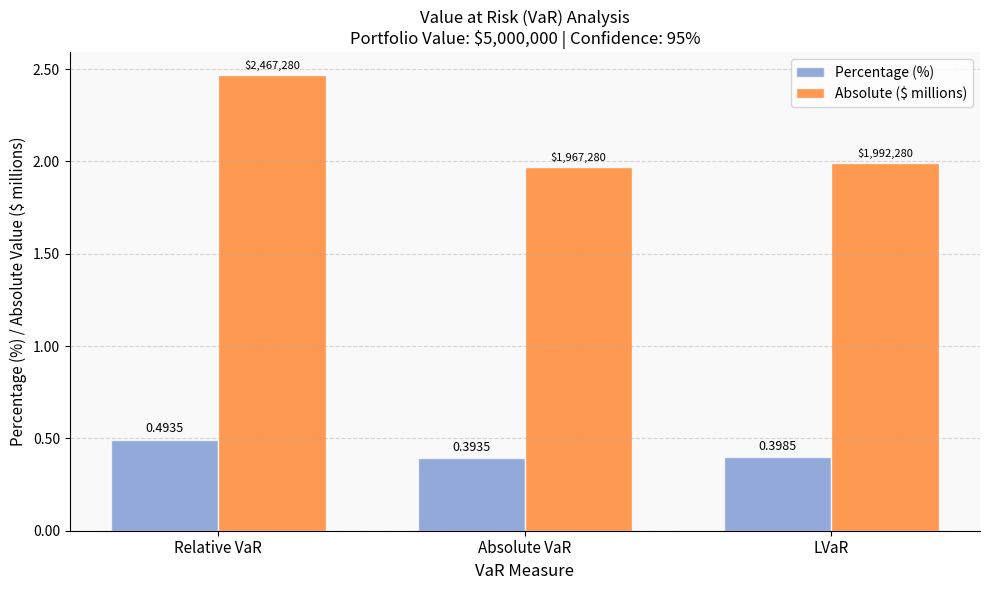

What is the label of the 3rd bar from the right?

Relative VaR